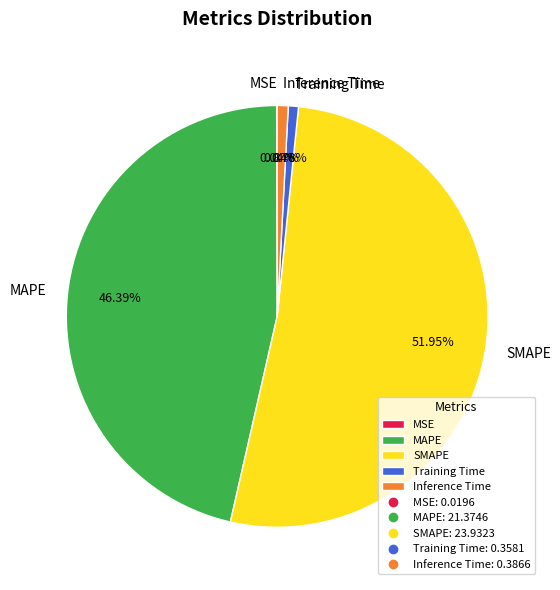

Which slice is the largest?

SMAPE